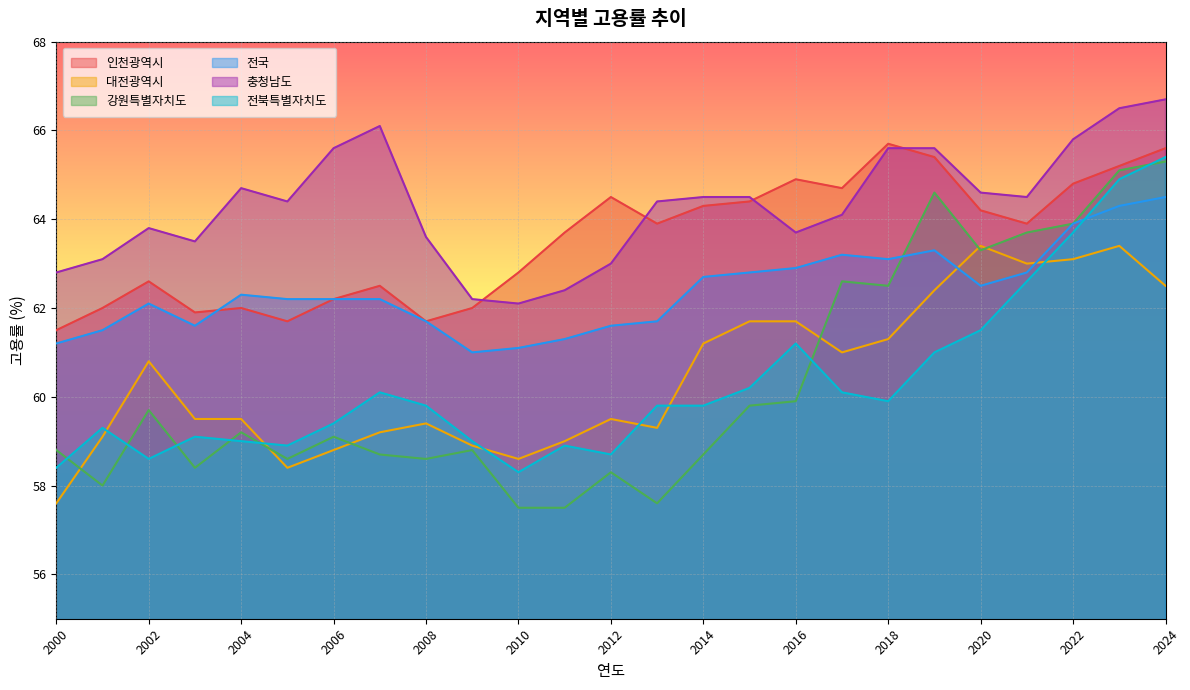

How many intersections are there between 전북특별자치도 and 대전광역시?

6